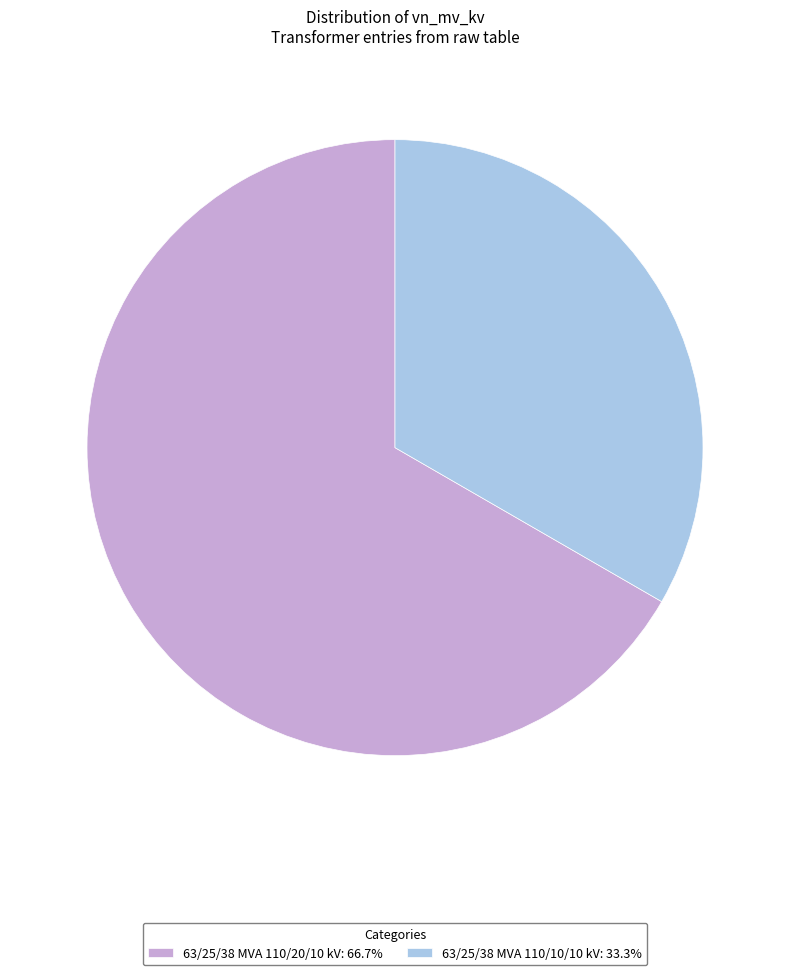

Is 63/25/38 MVA 110/20/10 kV the majority of the pie?

Yes